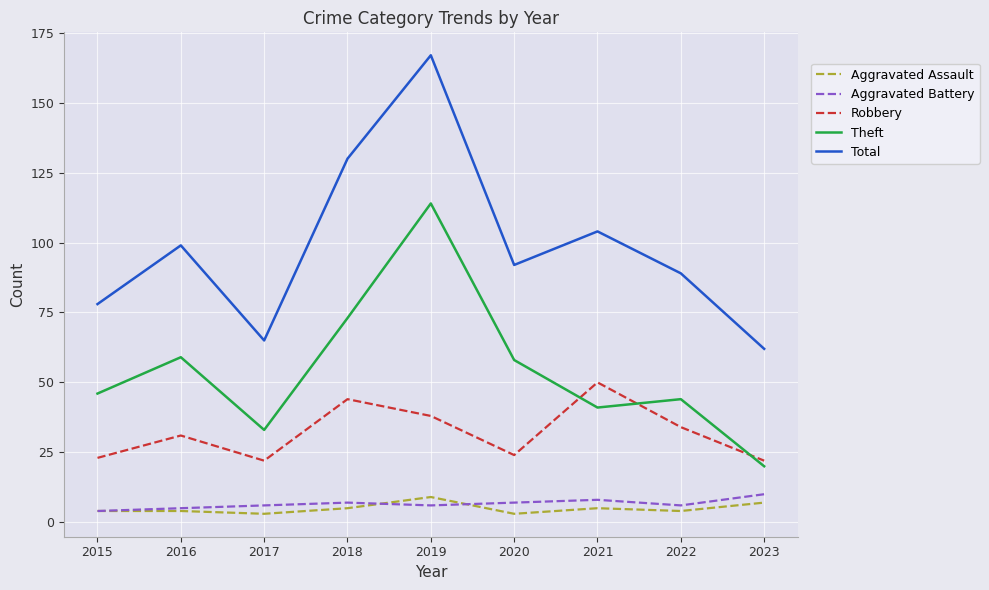

Is this an area chart (filled region under the line)?

No